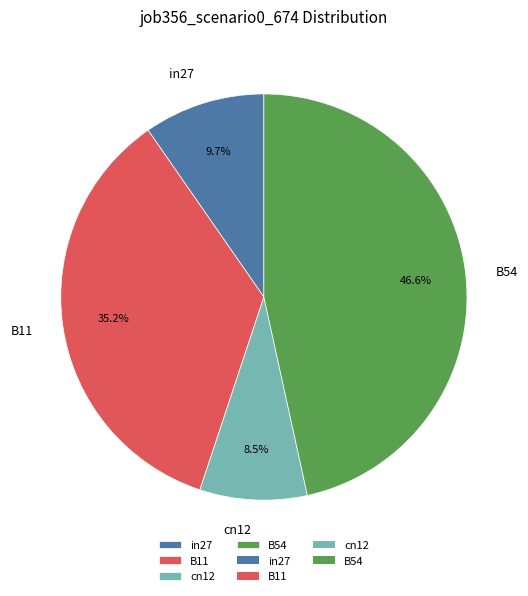

Between B11 and in27, which is larger?

B11